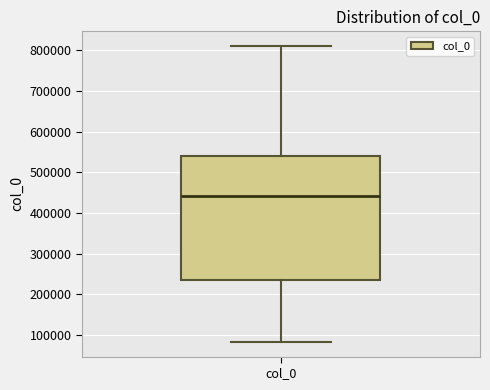

Where is the lower edge of the box for col_0 on the y-axis? The values are not printed on the chart, so give them approximately, as read against the axis.

240000